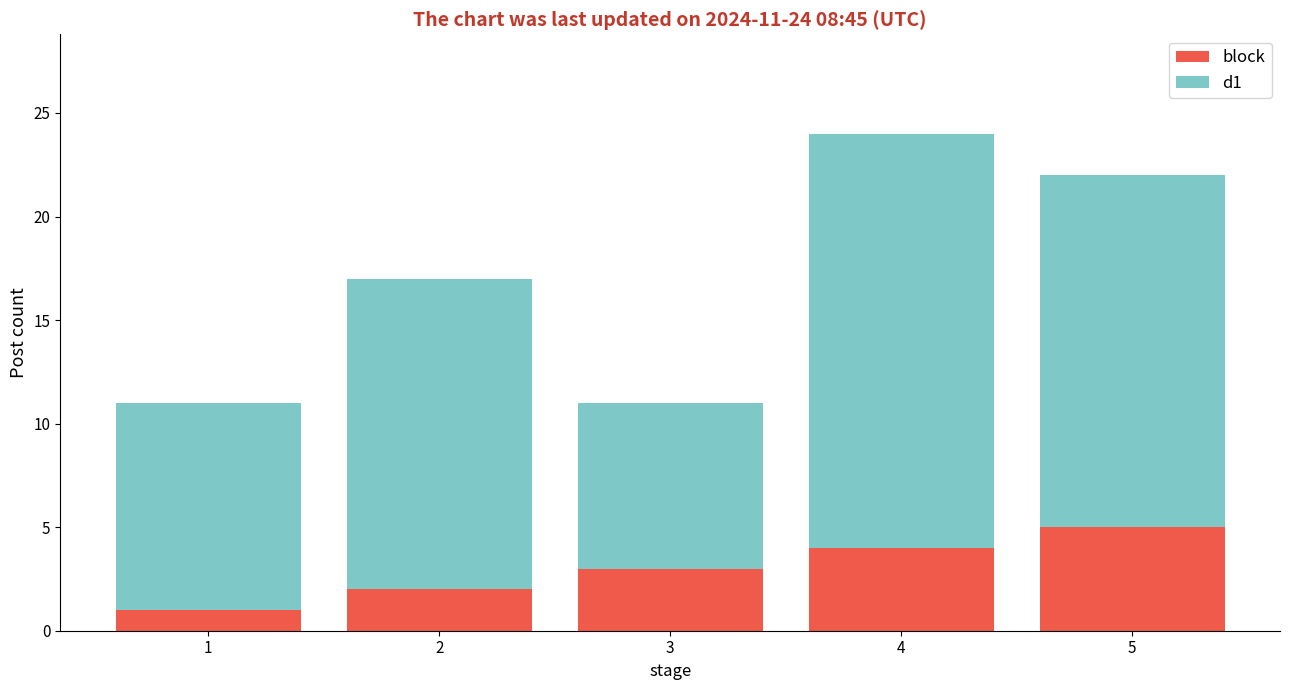

True or false: block has a value of 2 at 5.

False